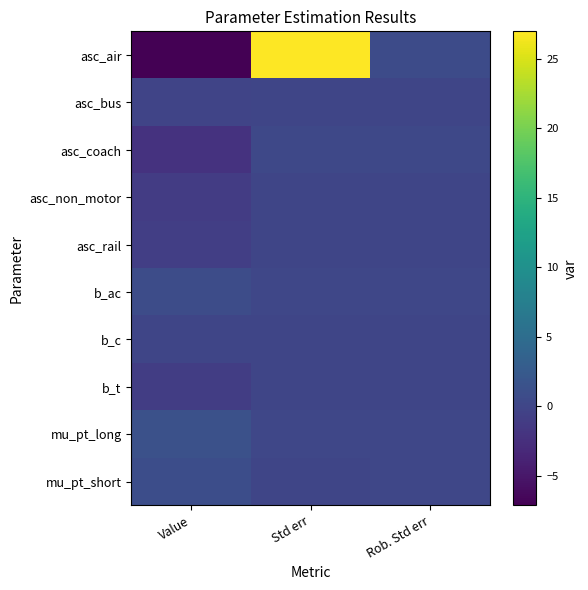

Which has a higher value, Std err or Rob. Std err?

Std err